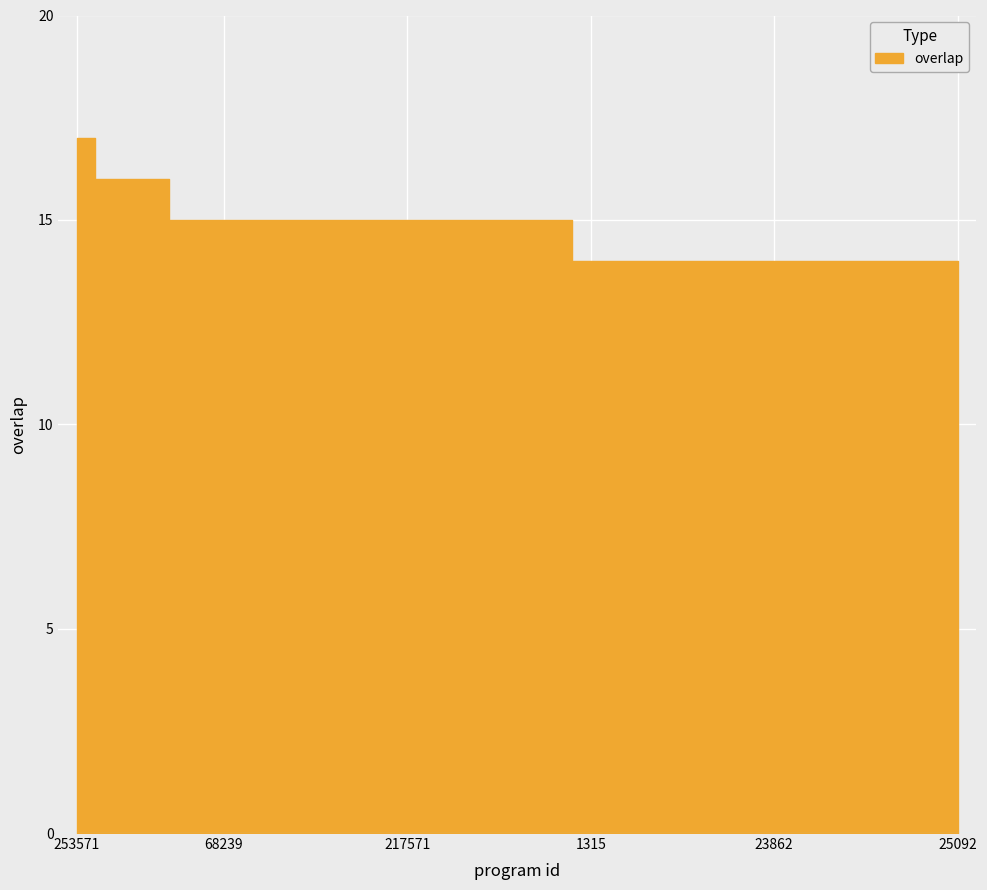

What is the label of the 4th point from the right?

24343